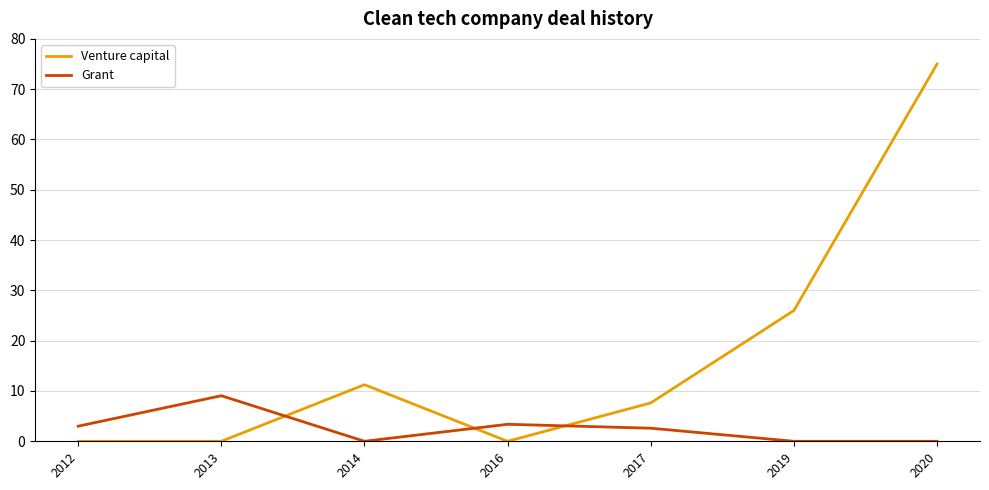

What is the sum of all Grant values?

18.0